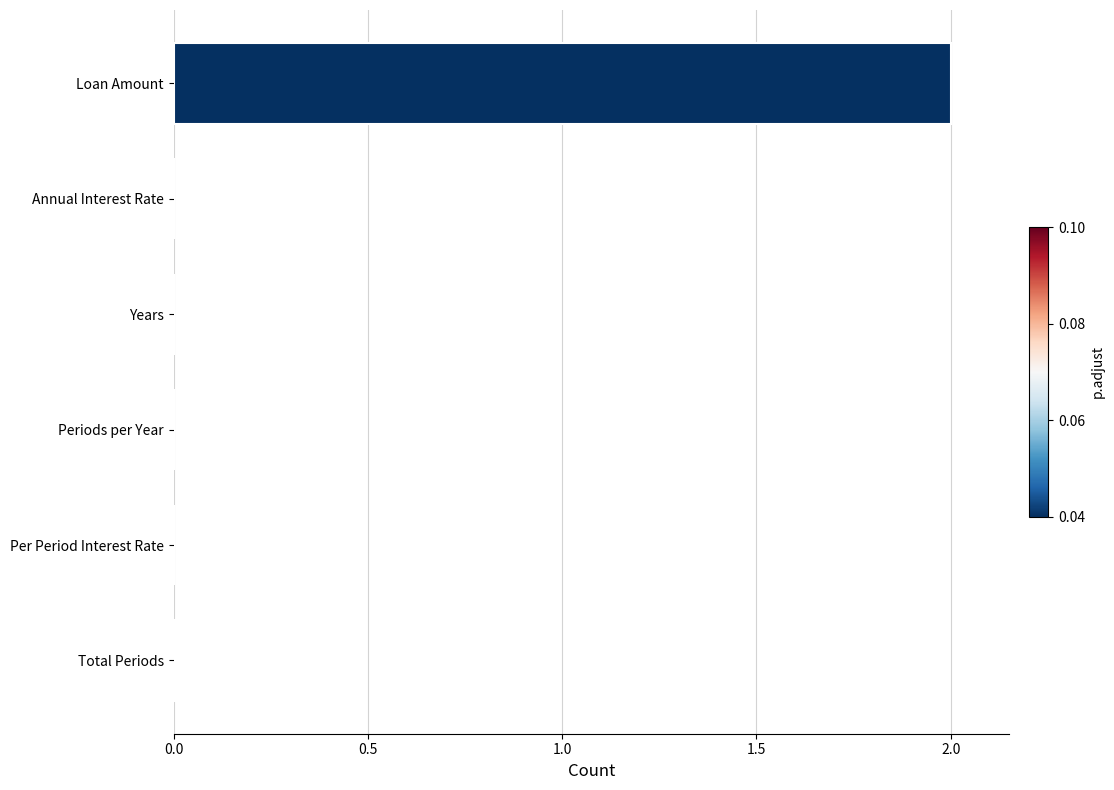

What is the sum of all values?

2.0